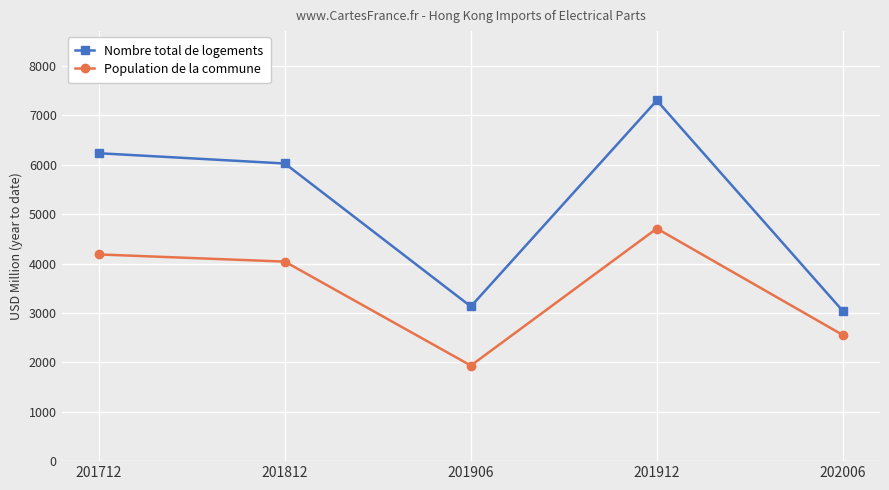

At which label does Population de la commune first exceed 4038?

201712